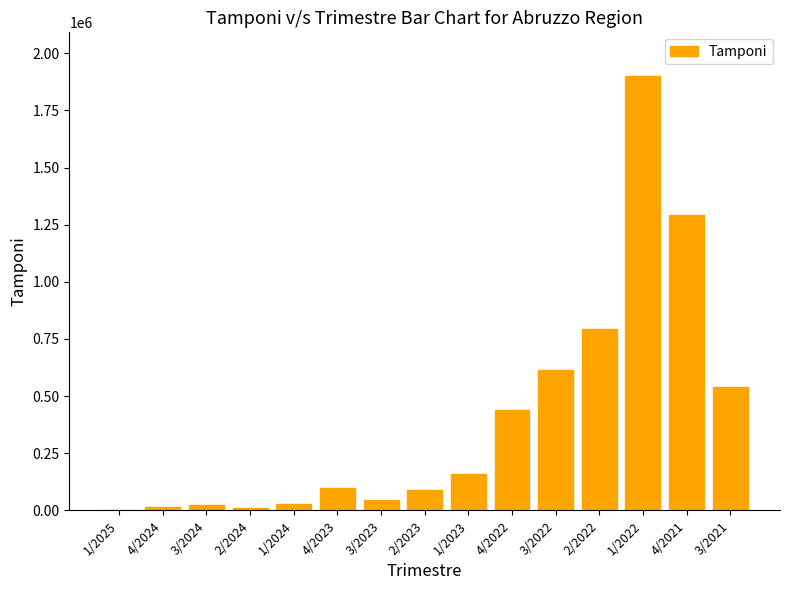

What is the sum of all values?

6048959